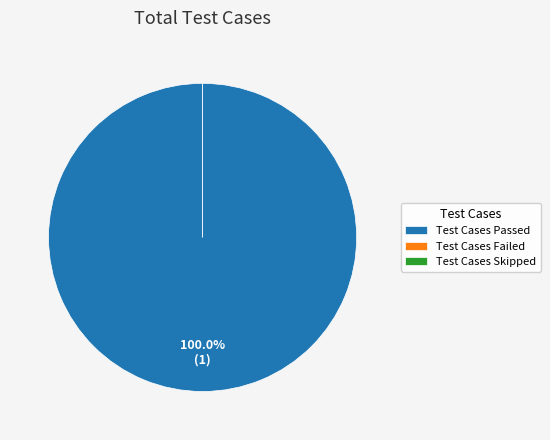

Is it true that Test Cases Passed is 99% of the pie?

False